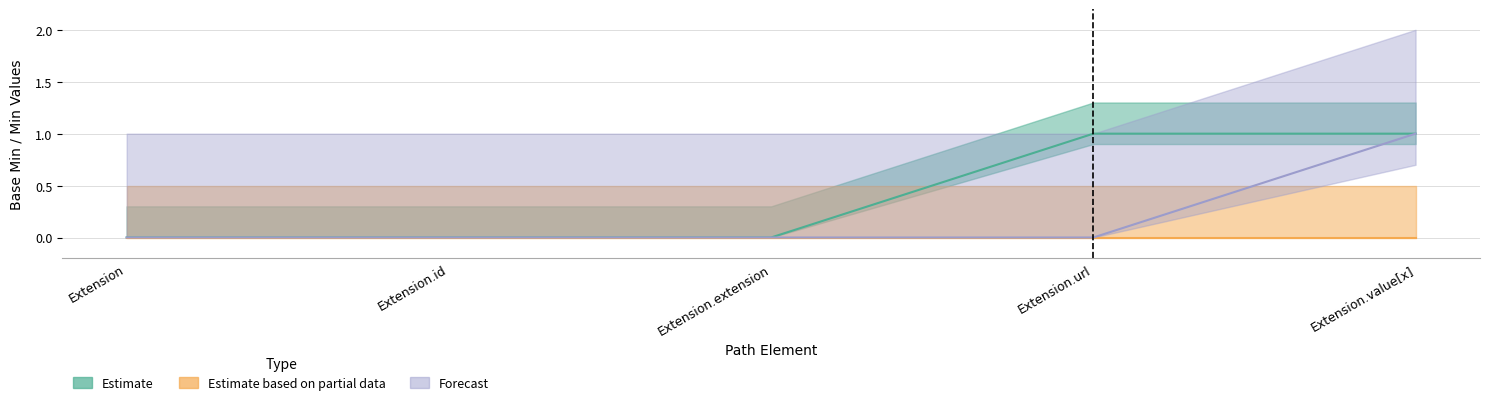

True or false: Forecast has a value of 1 at Extension.id.

False